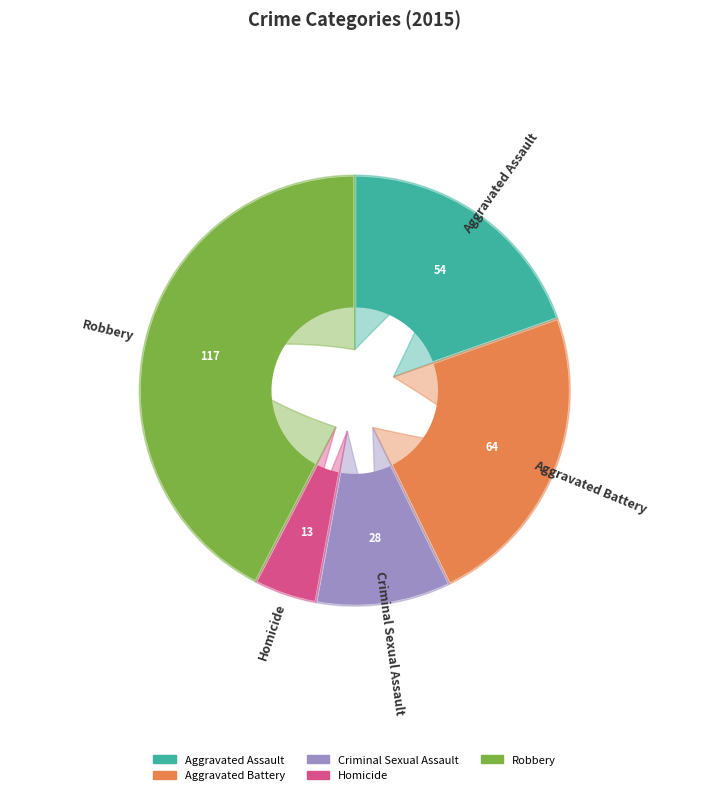

To the nearest percent, what portion does Robbery represent?

42%